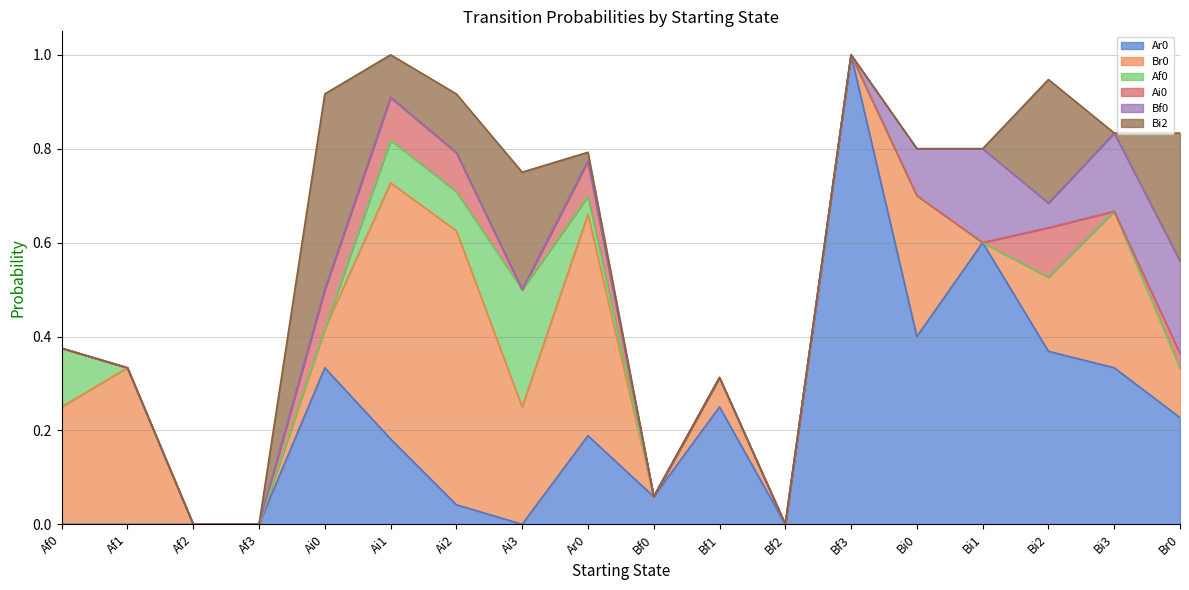

Is it true that Ar0 equals 0.1 at Bf0?

True